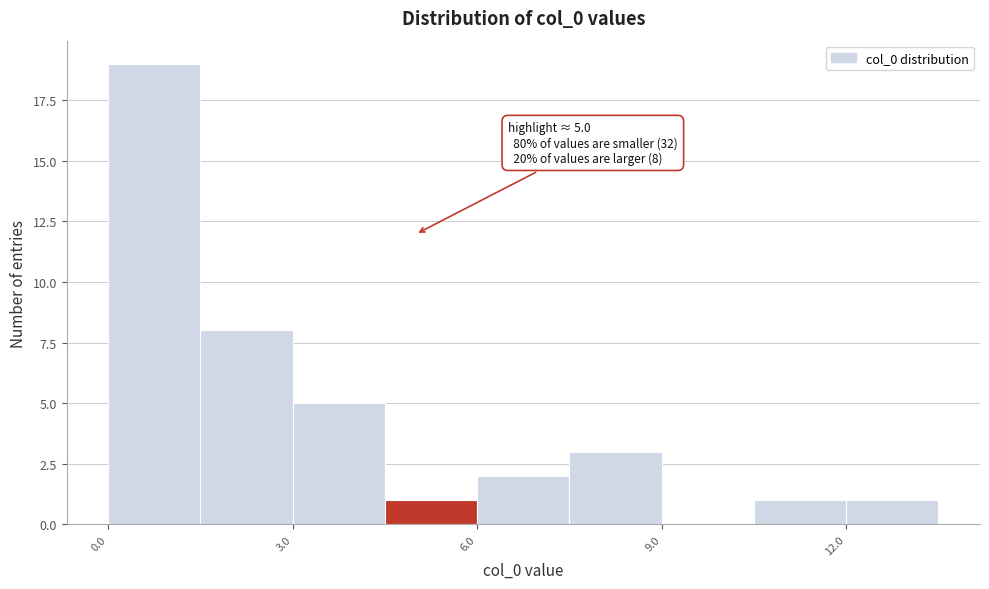

Read against the x-axis, roughly where is the centre of the tallest bar?

1.0